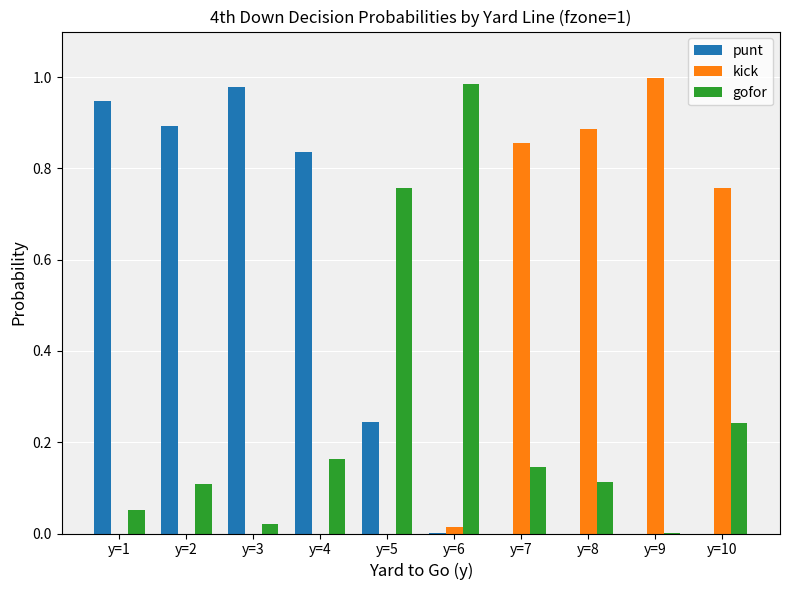

Is the value of gofor at y=2 greater than the value of kick at y=1?

Yes